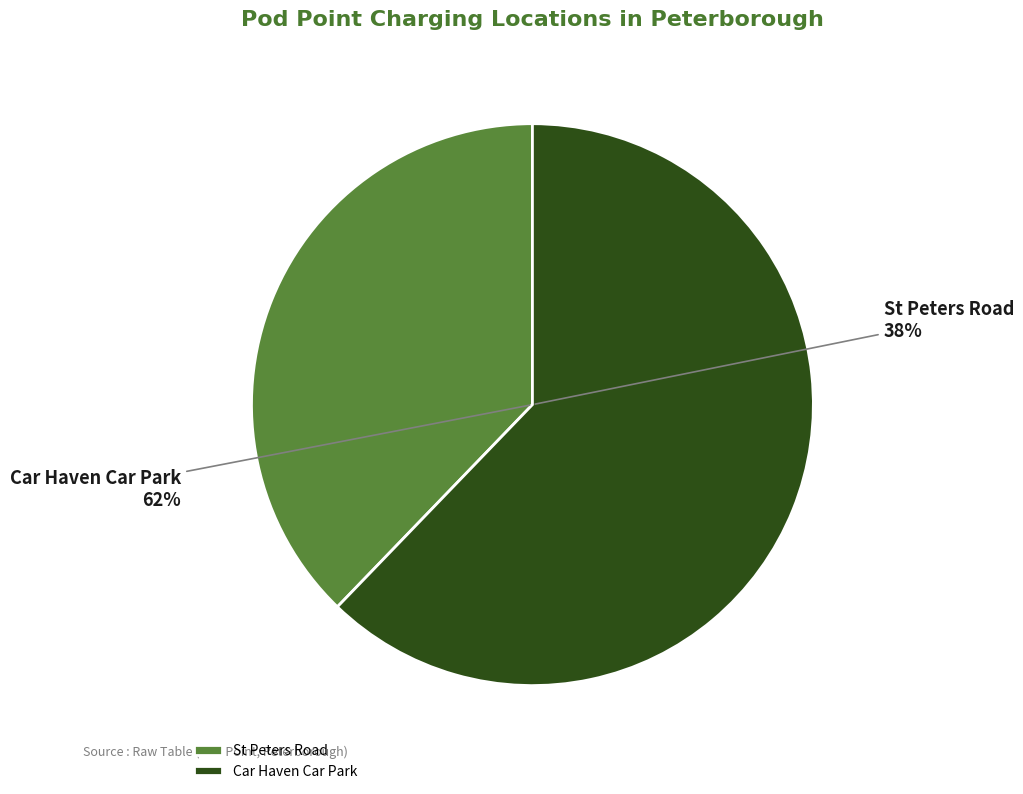

To the nearest percent, what is the difference between the Car Haven Car Park and St Peters Road slice percentages?

24%